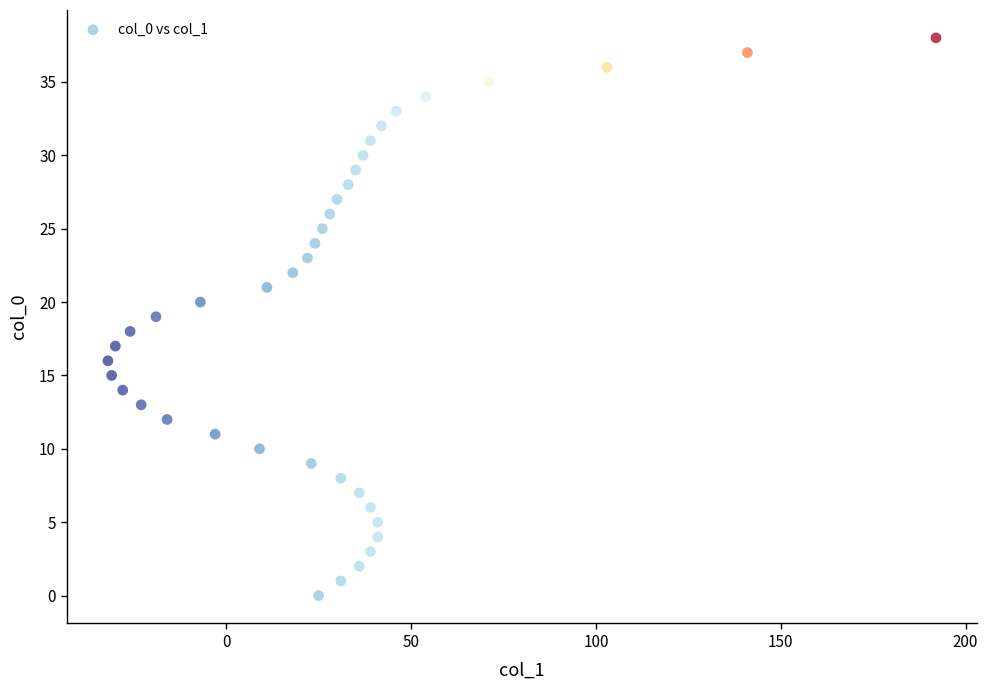

What is the range of Y values (max minus min)?

38